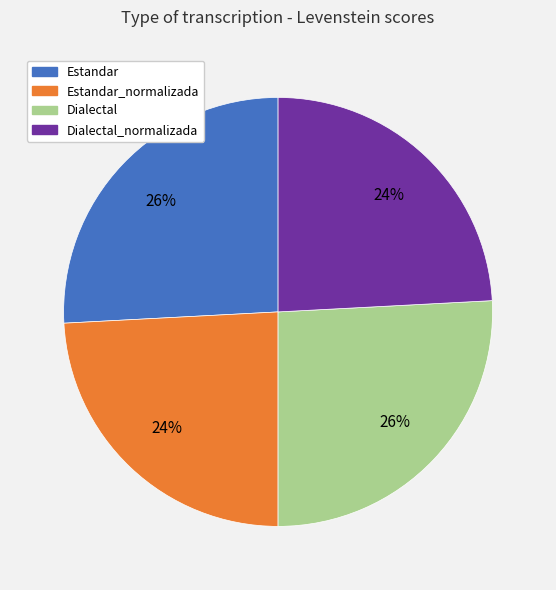

To the nearest percent, what is the difference between the largest and smallest slice percentages?

2%